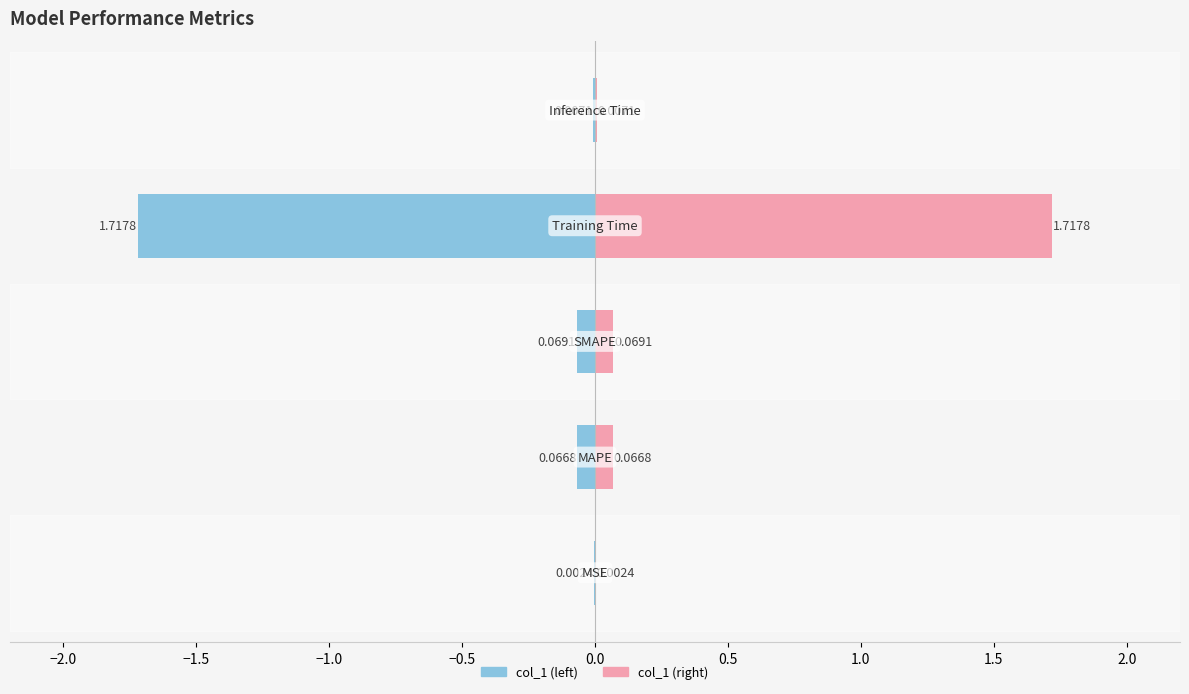

Does the chart contain stacked bars?

No